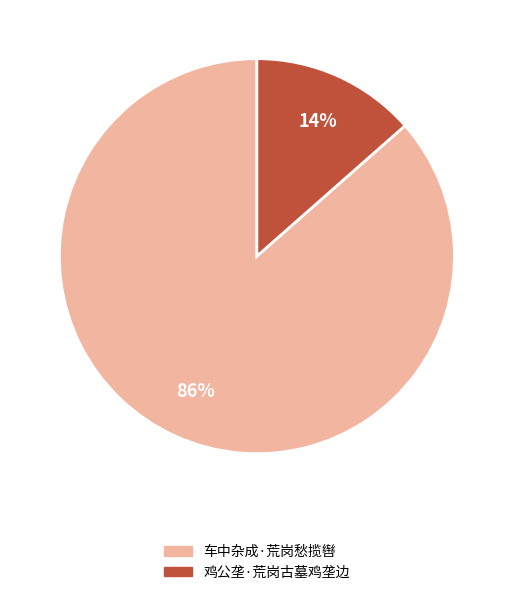

To the nearest percent, what is the combined percentage of 车中杂成·荒岗愁揽辔 and 鸡公垄·荒岗古墓鸡垄边?

100%